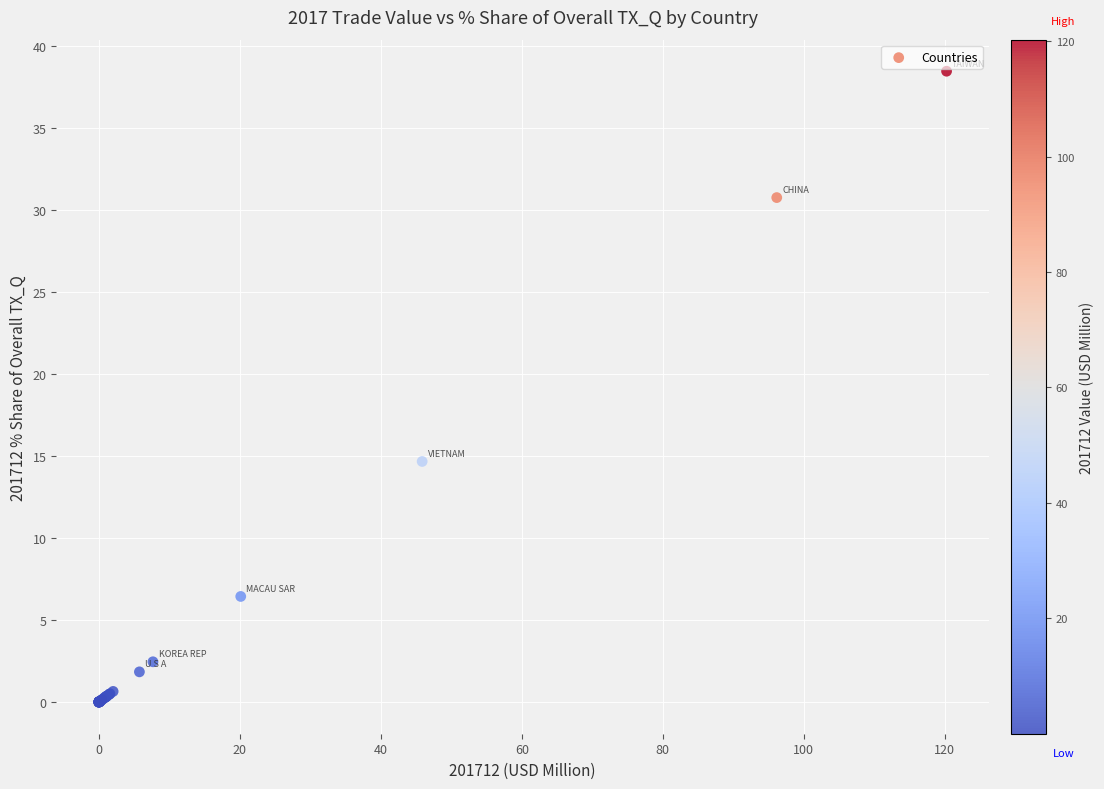

What Y value in the scatter plot is closest to 19?

14.7